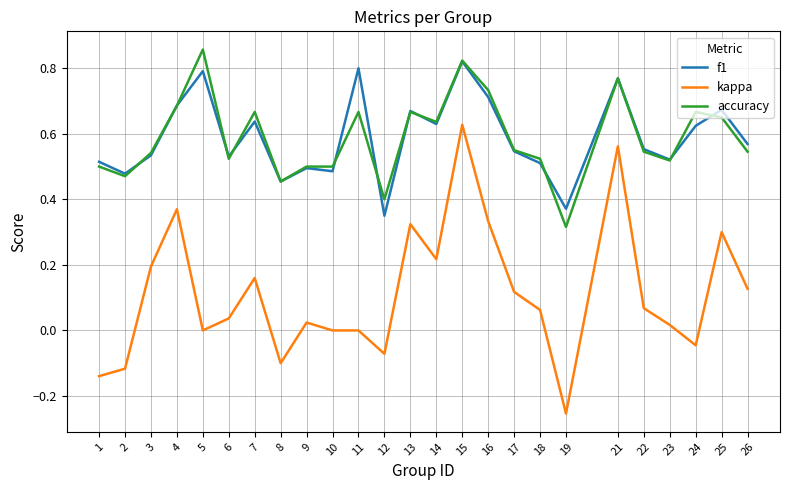

Rank the series by their maximum value, from lowest to highest.

kappa, f1, accuracy